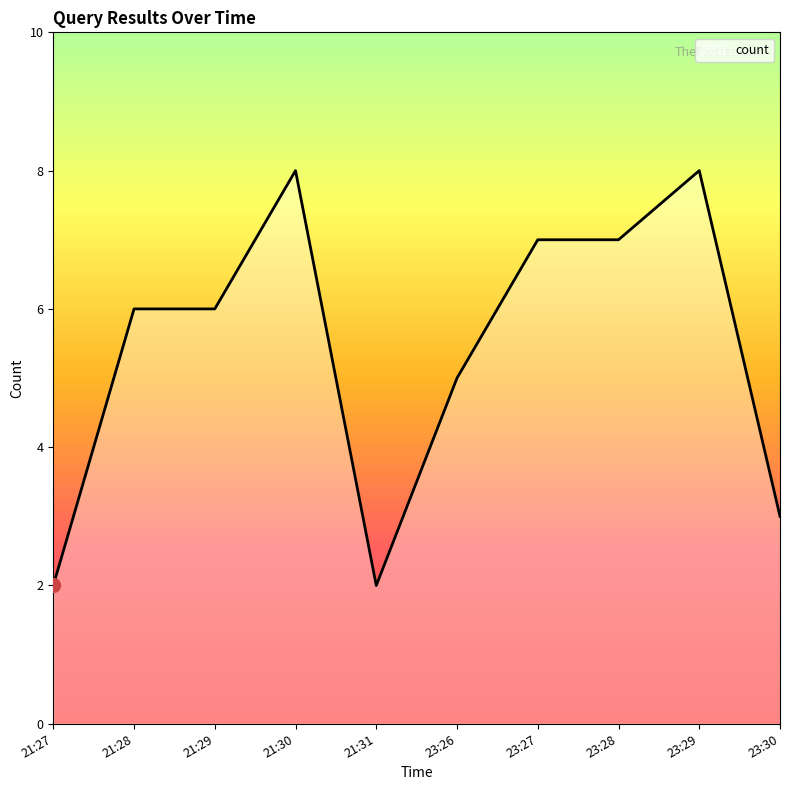

True or false: the data has more than 1 interior local peaks.

True